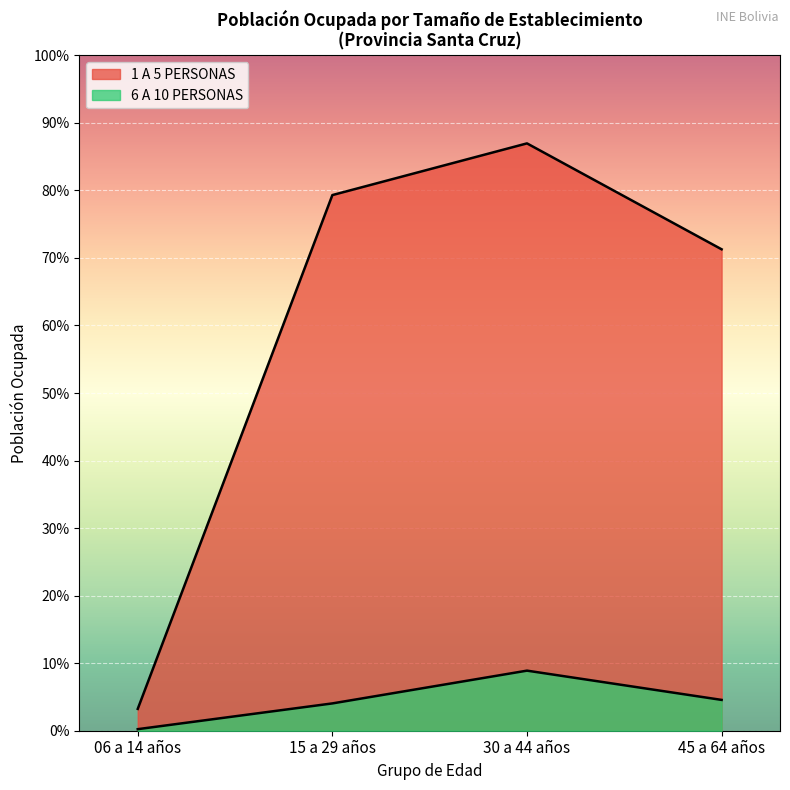

Is it true that 6 A 10 PERSONAS equals 24 at De 15 a 29 años?

False